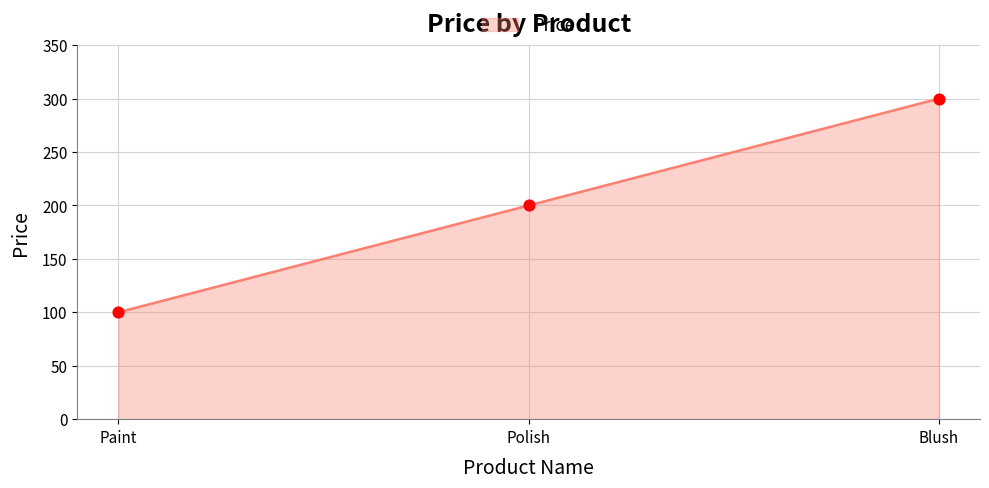

What is the change in value from Paint to Polish?

+100